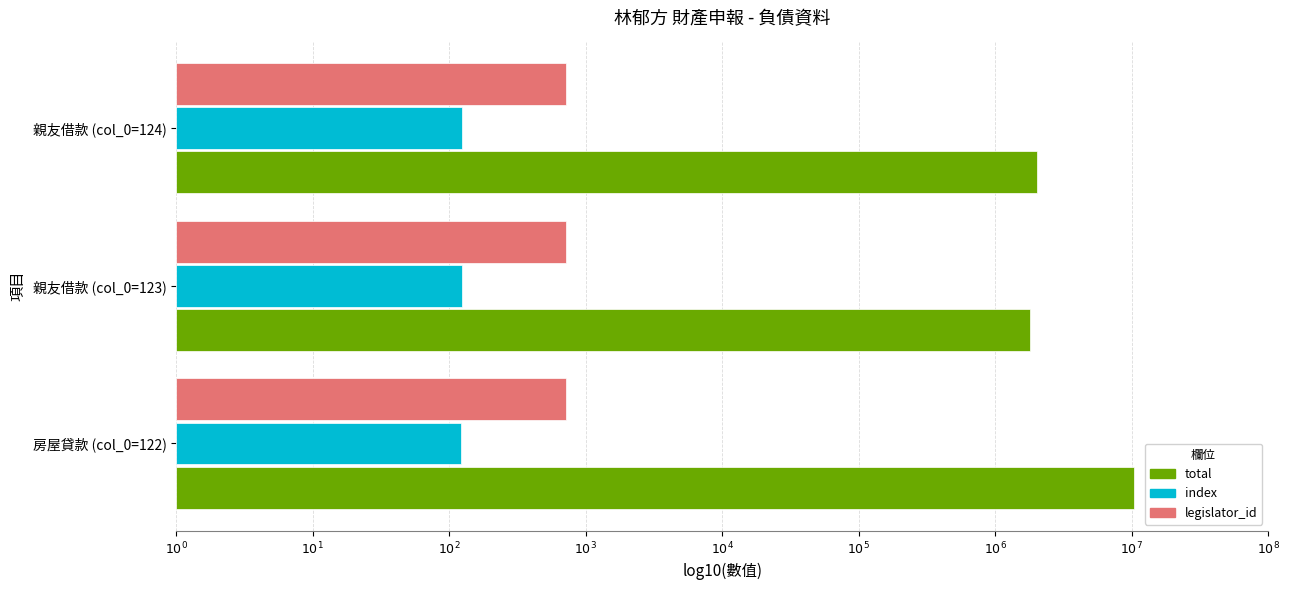

What are all the series names shown in the legend?

total, index, legislator_id